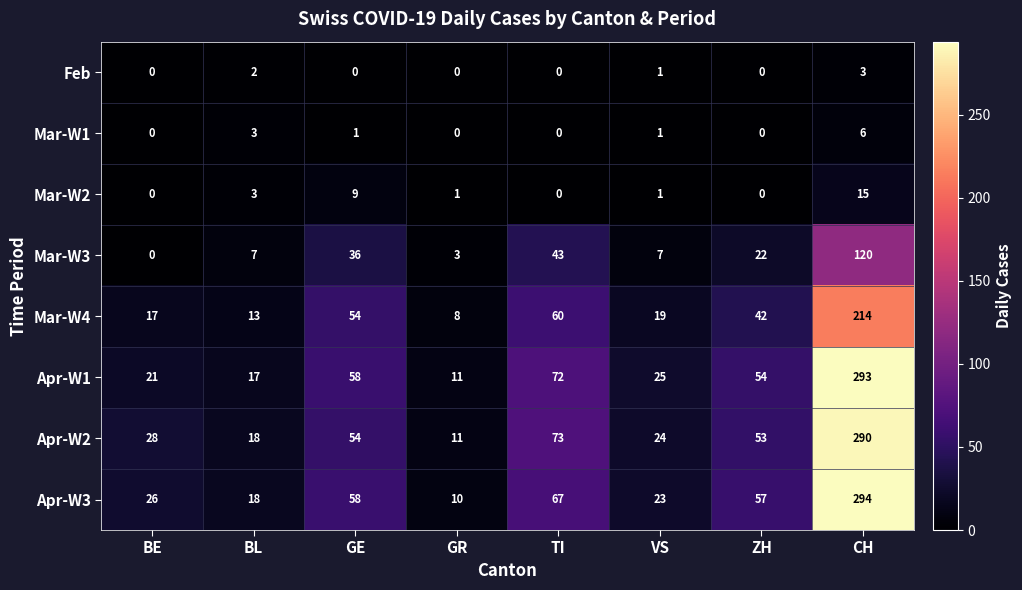

Where is Mar-W3 nearest to the value 60?

TI